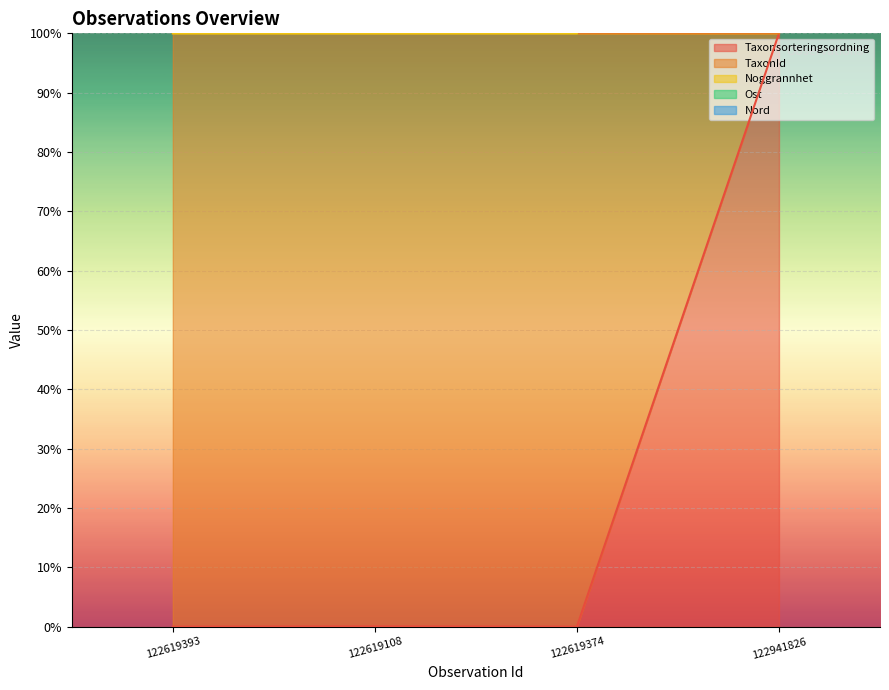

What is the average value of the Taxonsorteringsordning series?

25.0